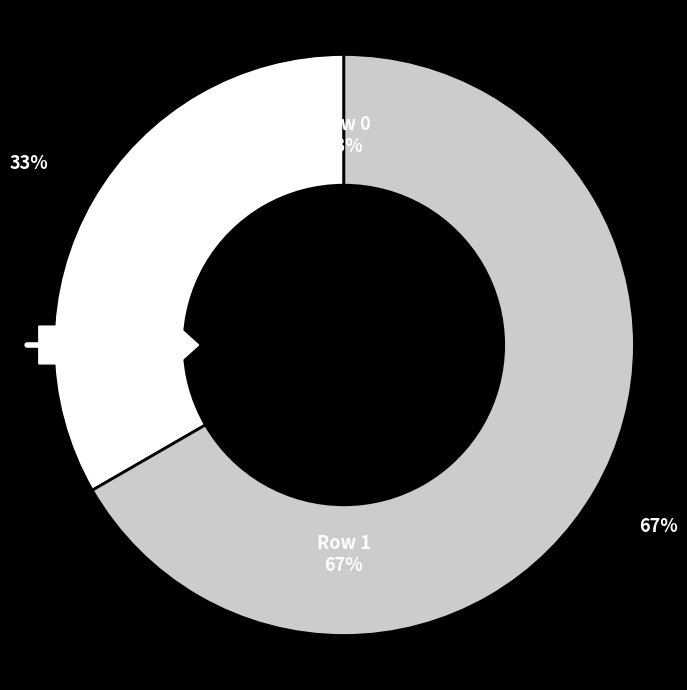

What is the change in value from Row 0 to Row 1?

+1